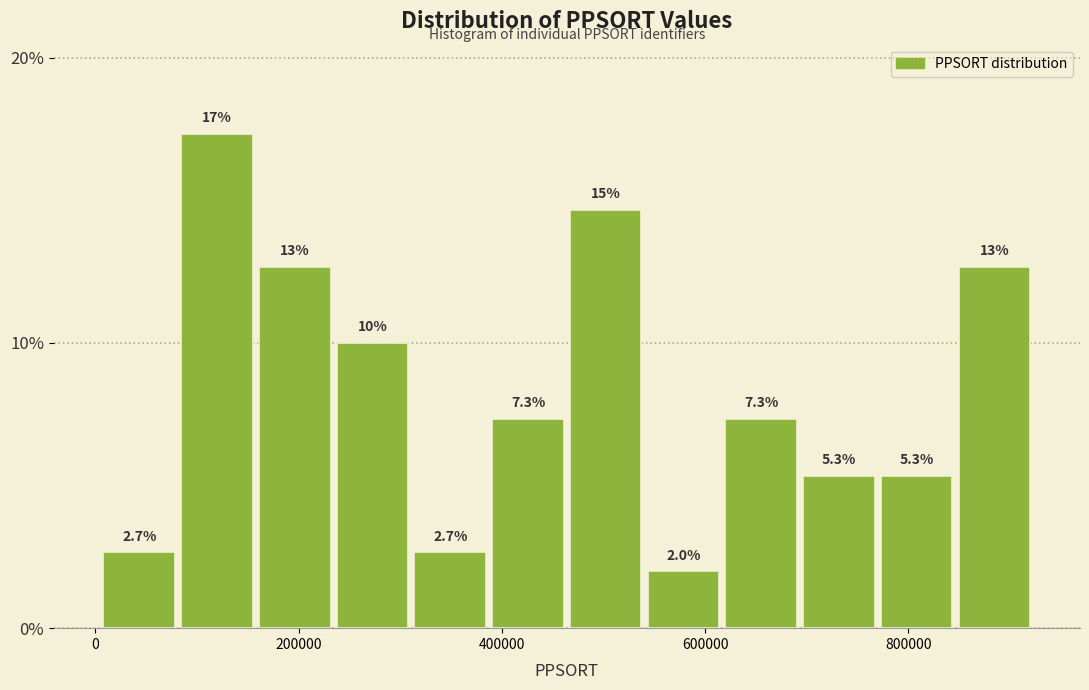

Read against the x-axis, roughly where is the centre of the tallest bar?

120000